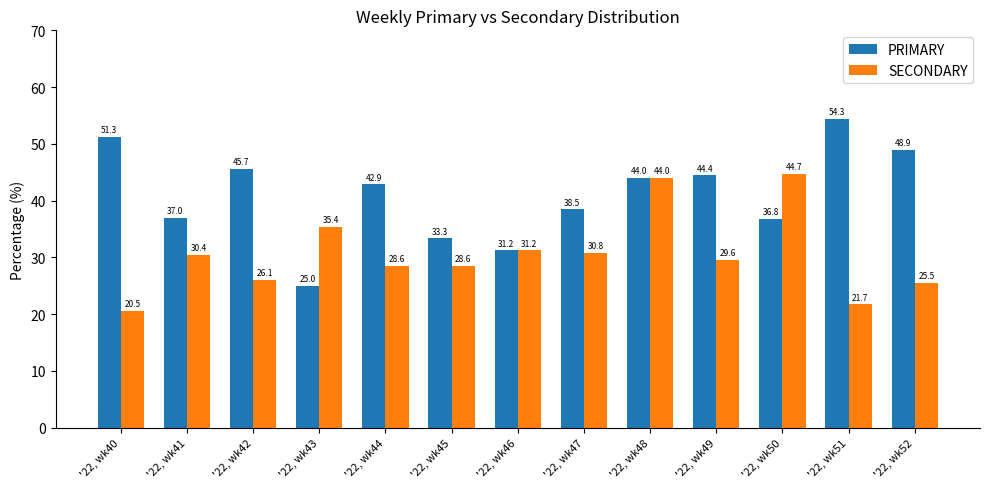

Rank the series at '22, wk47 from lowest to highest value.

SECONDARY, PRIMARY